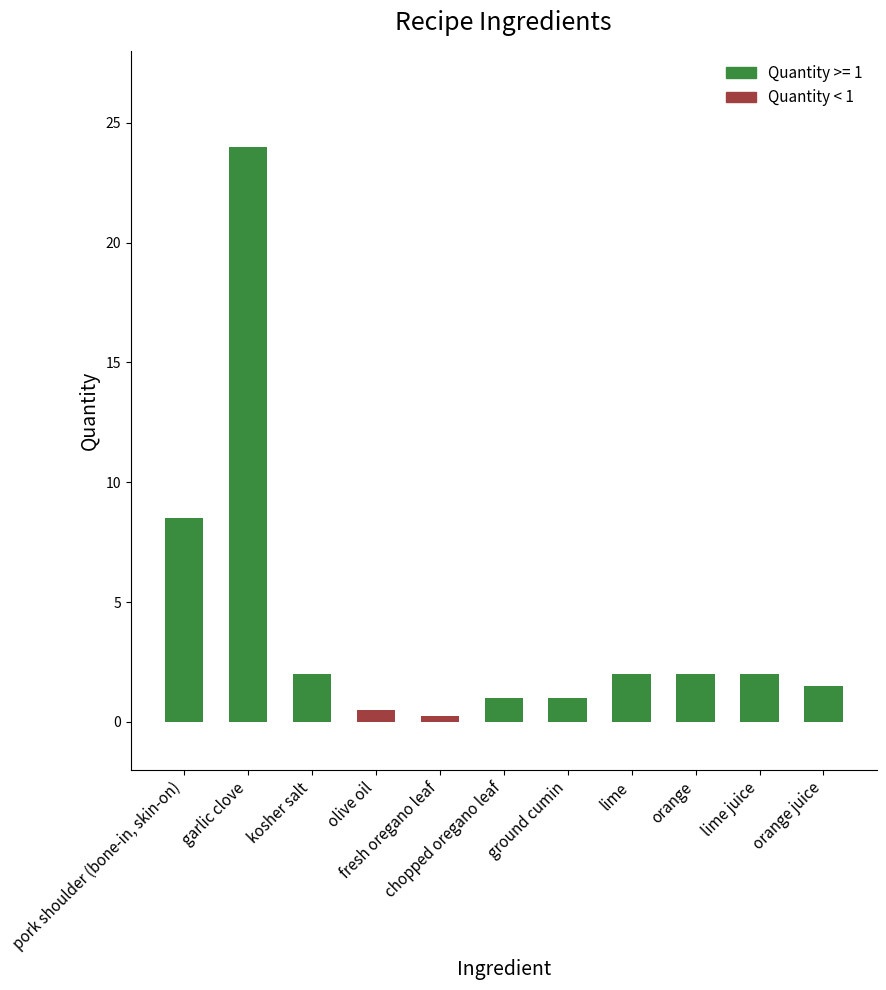

How many data points are above 2?

2